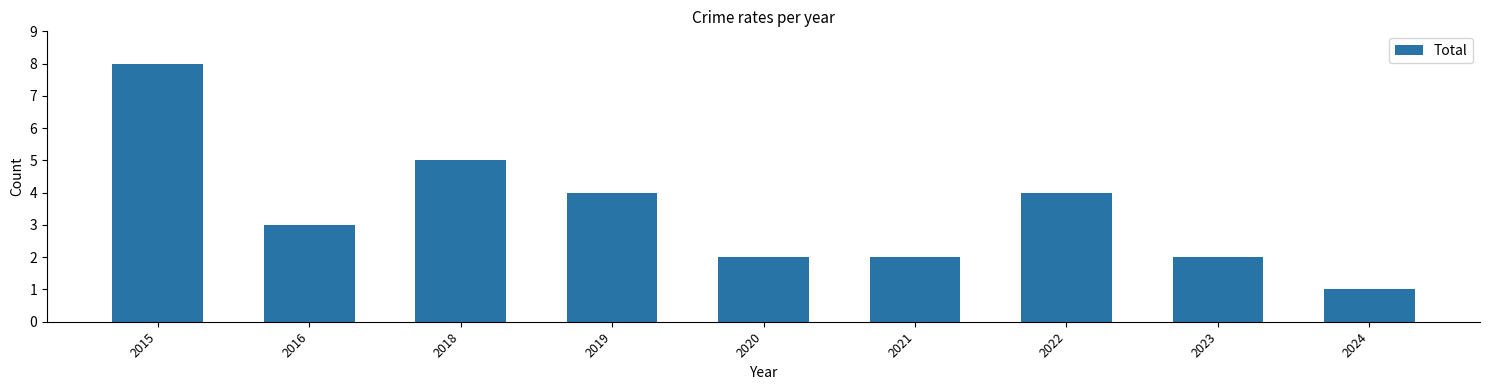

Which has a higher value, 2018 or 2016?

2018